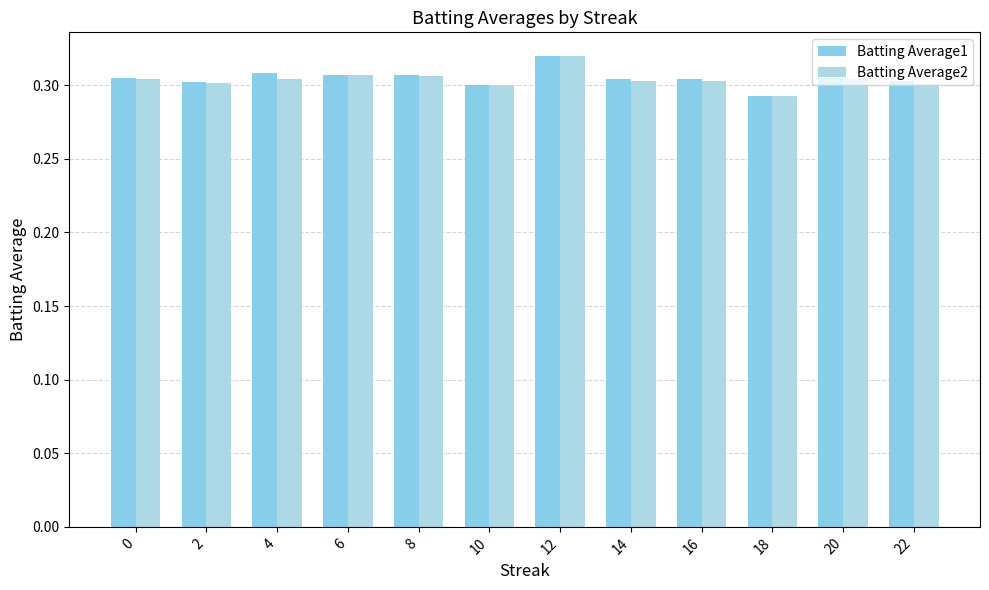

Read the Batting Average2 value at 14.

0.3